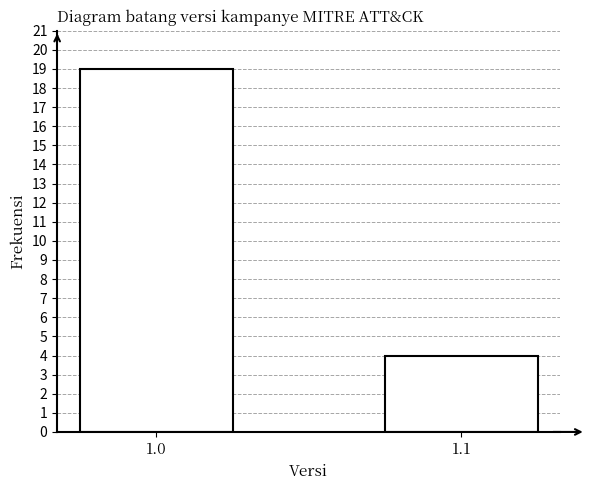

Reading left to right, extract all data points from this chart.

19	4